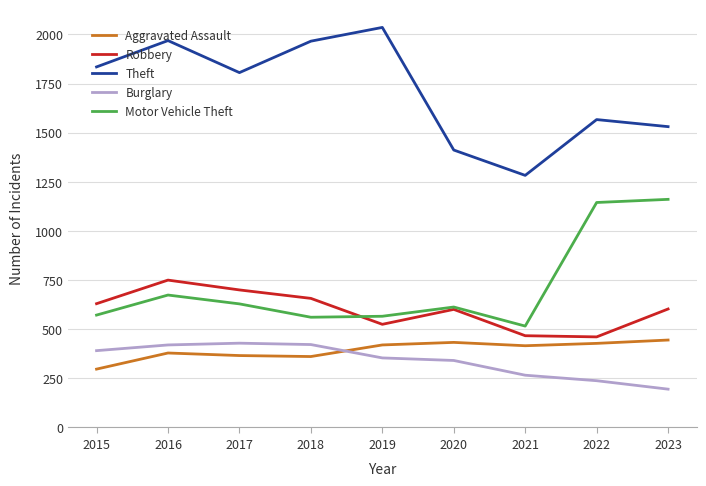

At which category is the sum across all series the highest?

2016